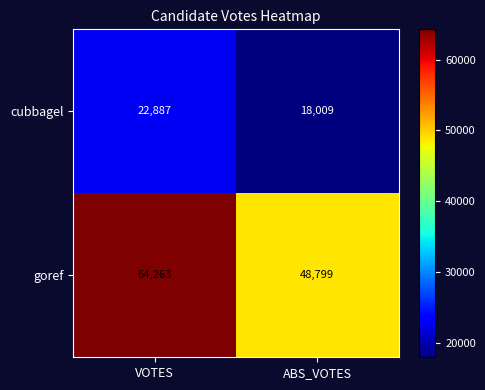

Which label corresponds to the smallest value in the chart?

ABS_VOTES